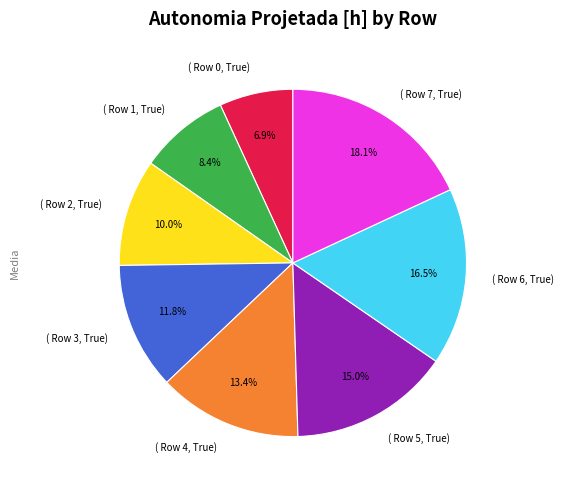

How many slices are in this pie chart?

8